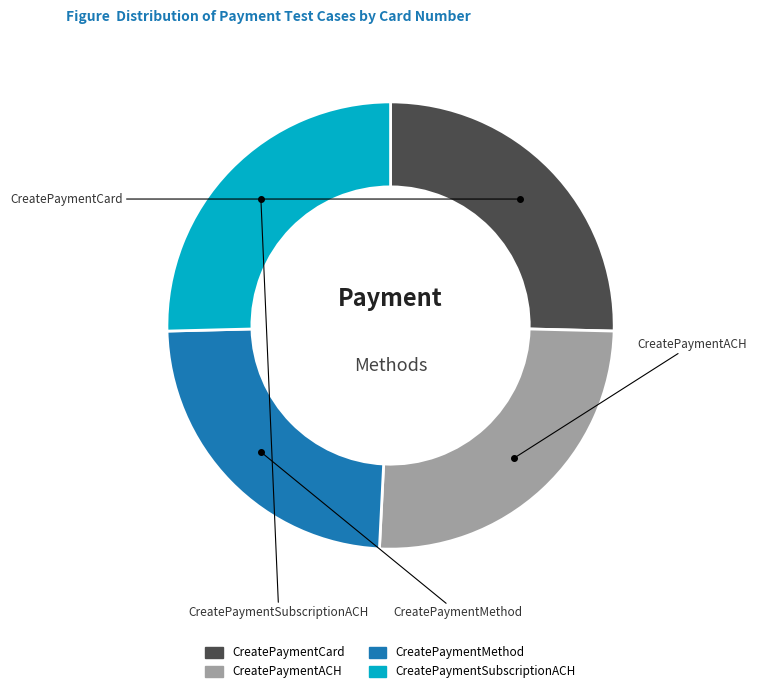

Is it true that CreatePaymentMethod is 24% of the pie?

True